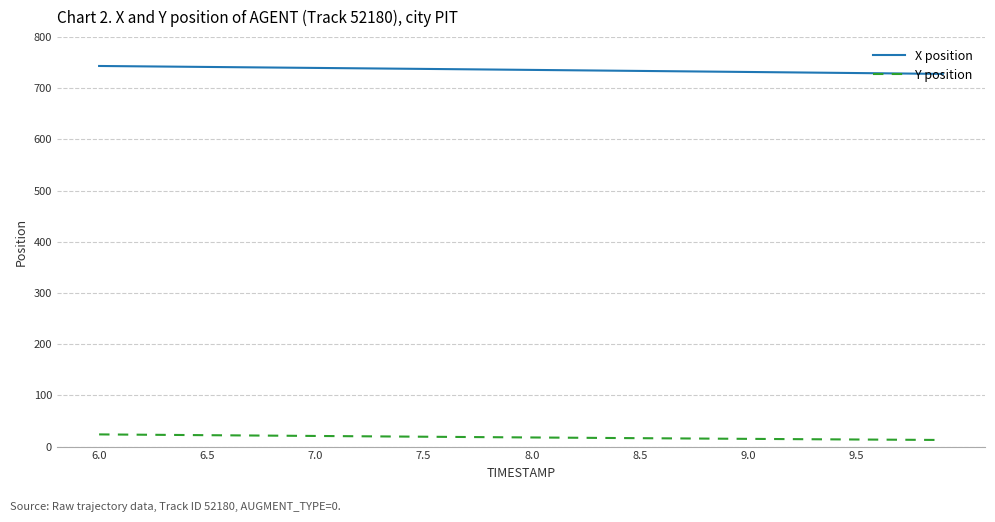

How many series are shown in this chart?

2